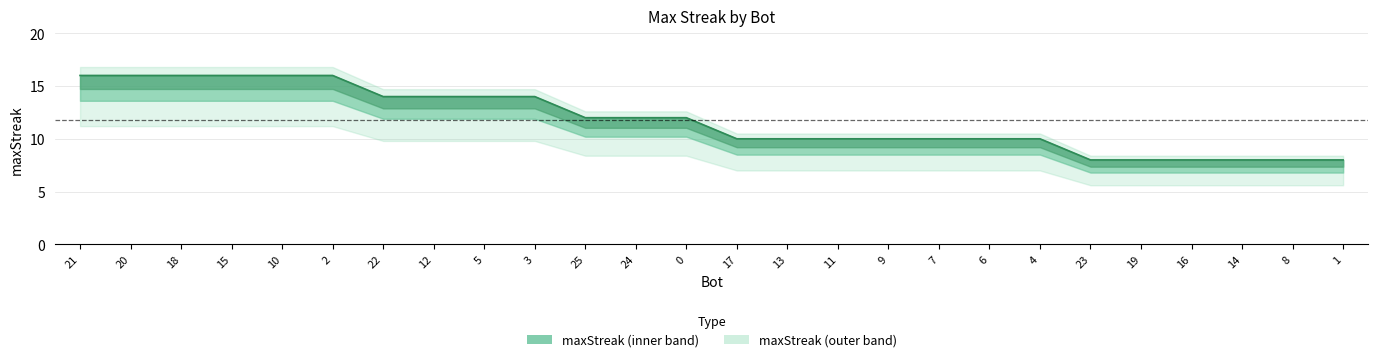

How many series are shown in this chart?

1